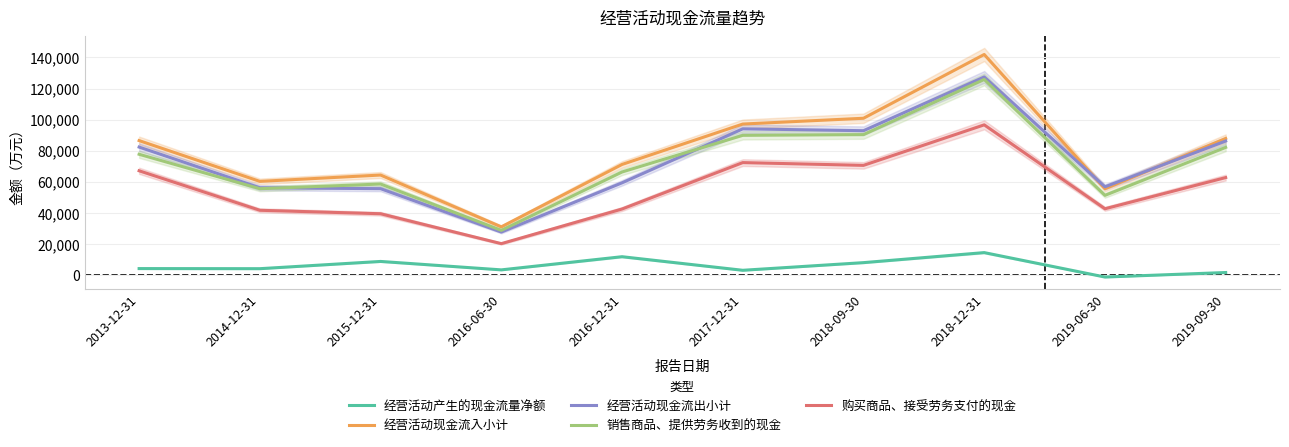

True or false: 销售商品、提供劳务收到的现金 and 购买商品、接受劳务支付的现金 cross at least once.

False